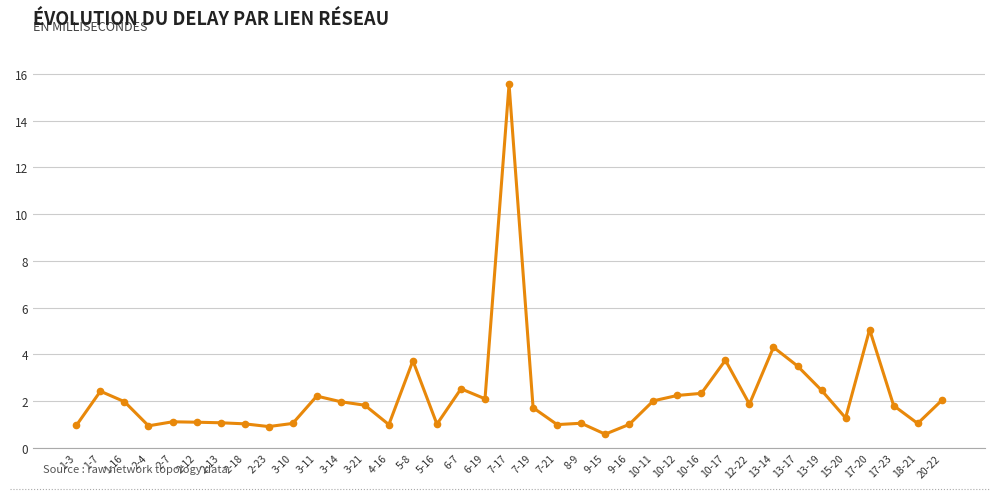

Is it true that the value at 15-20 is 0.4?

False